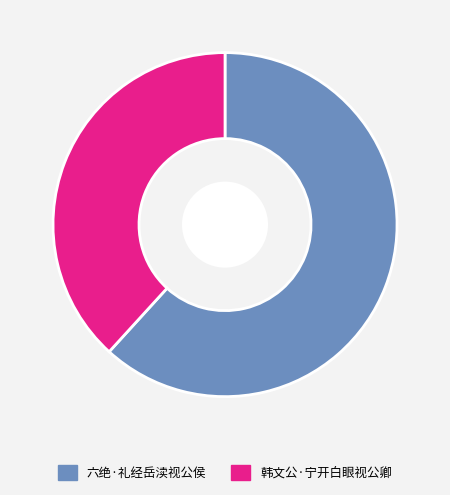

Which category has the biggest portion of the pie?

六绝·礼经岳渎视公侯